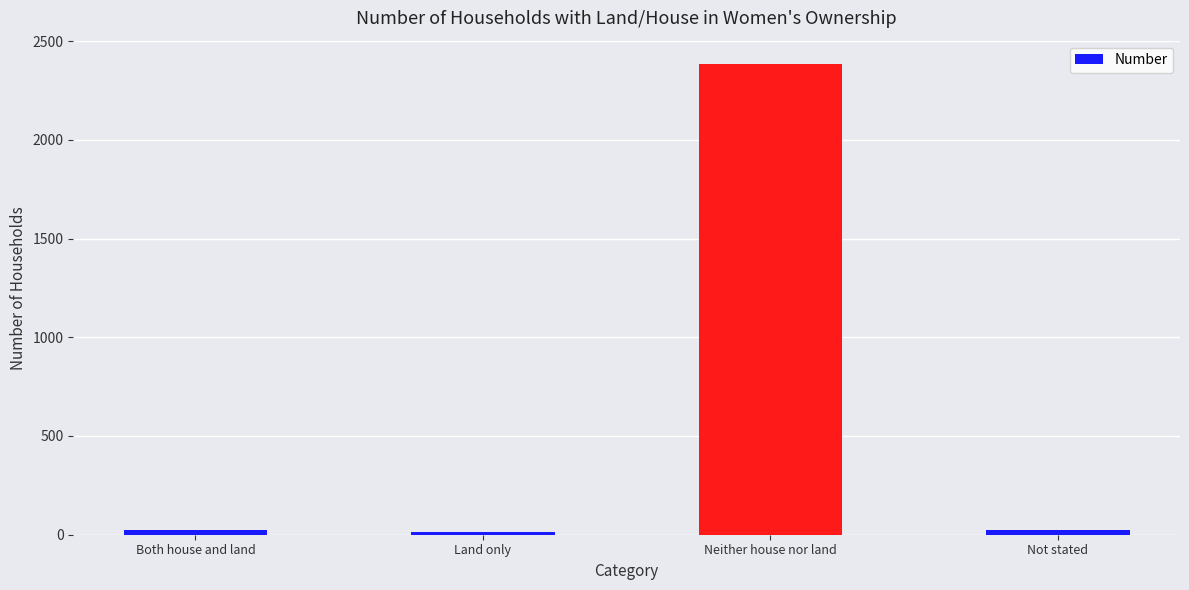

What is the difference between the maximum and minimum values?

2367